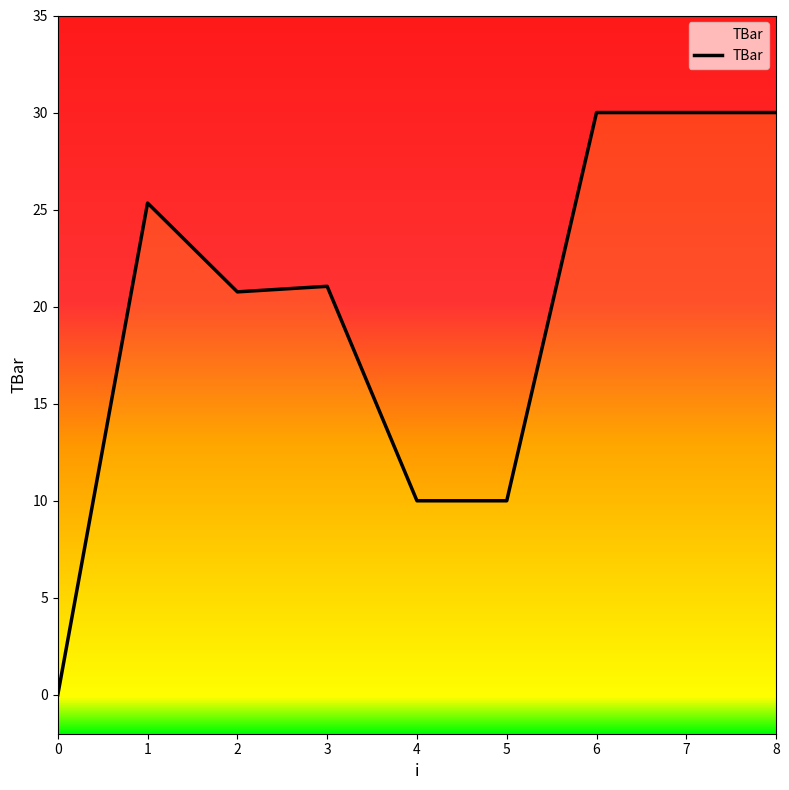

How many points are lower than both their immediate neighbors (excluding endpoints)?

1